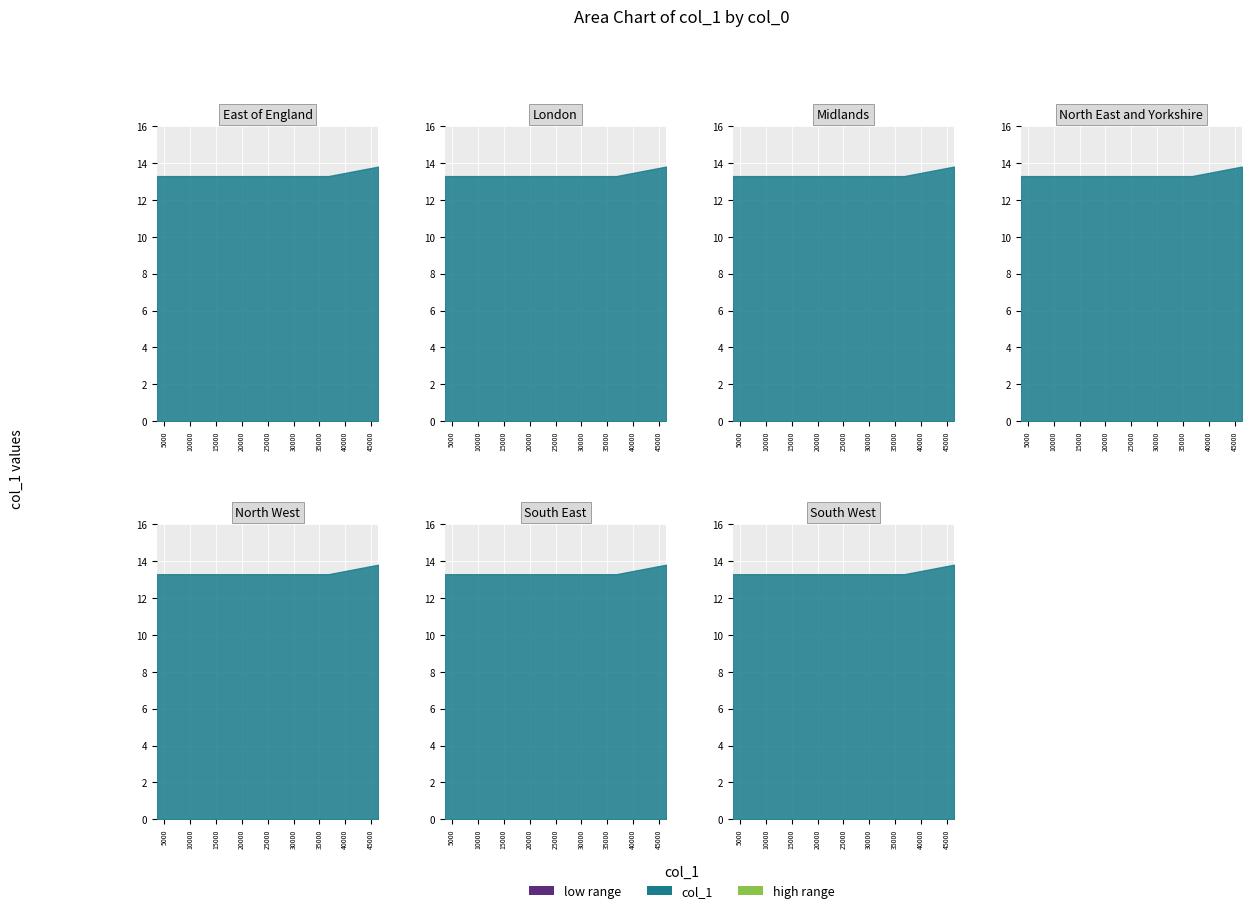

What is the label of the 3rd point from the left?

36753.3